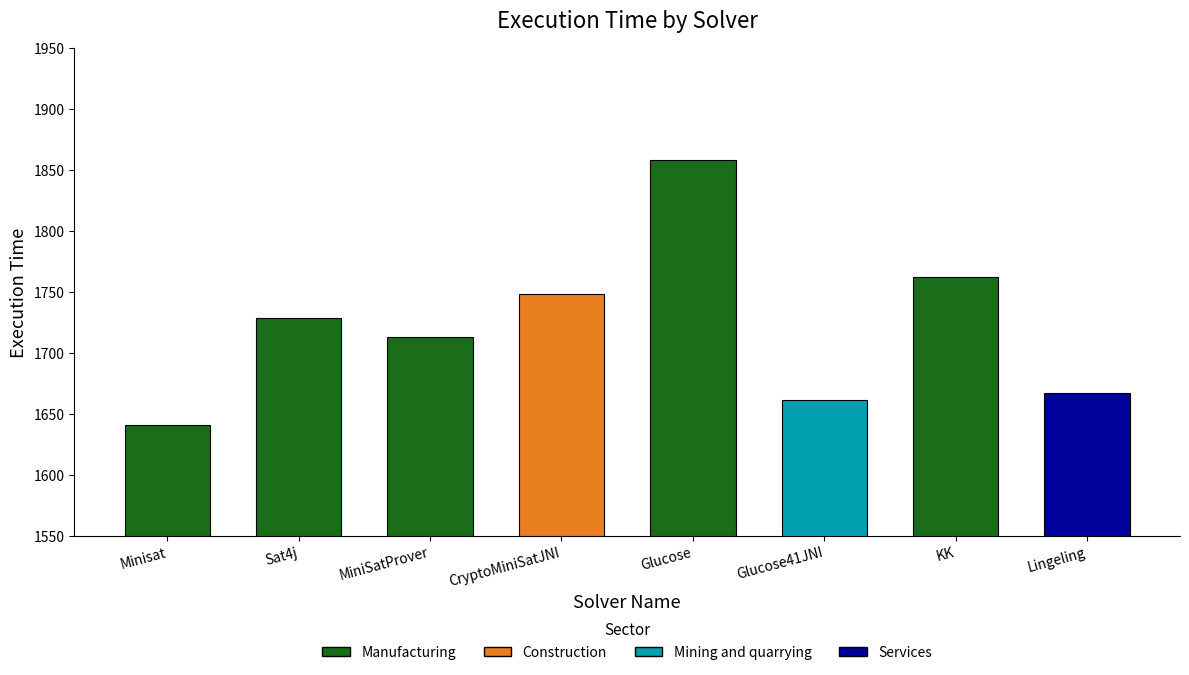

Approximately how many times larger is the value at MiniSatProver compared to Glucose?

0.9